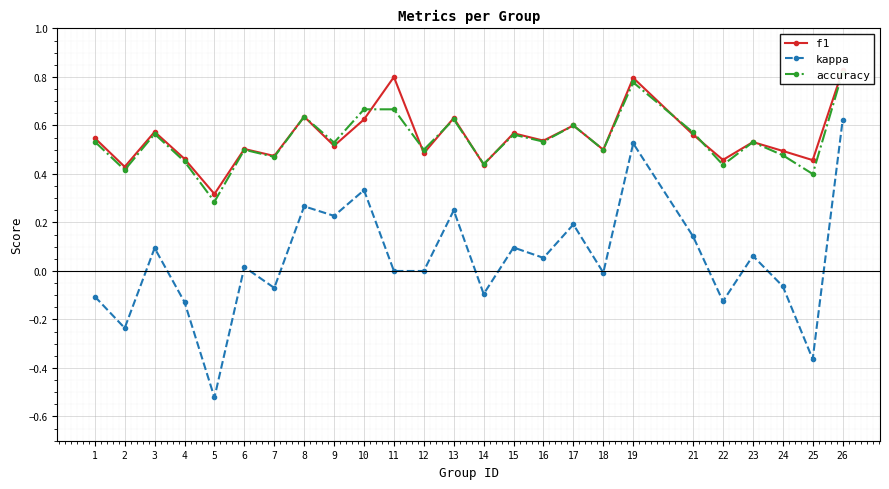

What is the minimum value shown in the chart?

-0.5